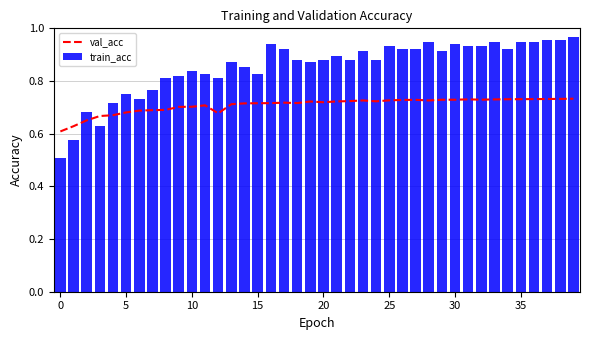

What is the total value across all series at 26?

1.7